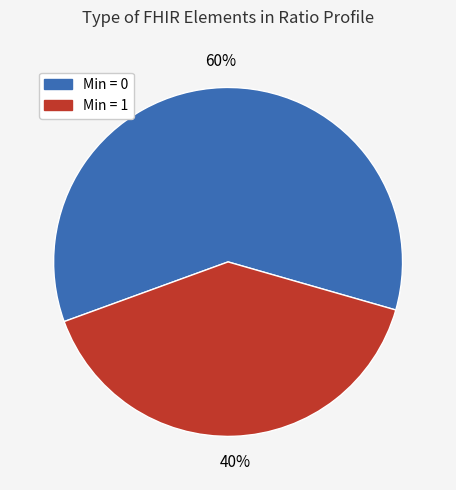

To the nearest percent, what is the average slice percentage?

50%